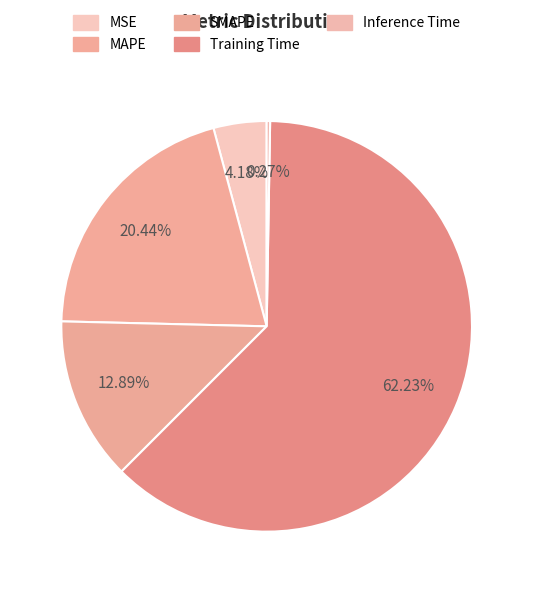

The MSE slice represents 1% of the pie. True or false?

False